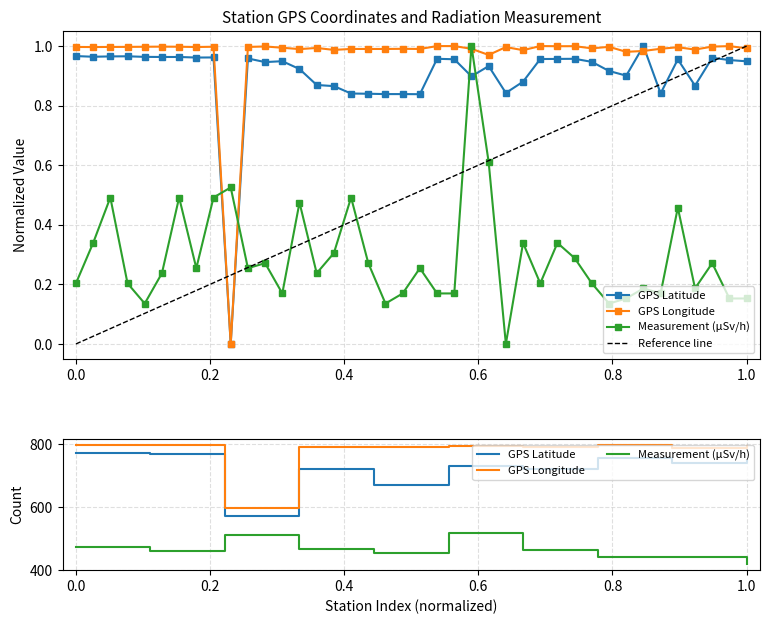

How many lines are shown in the chart?

3